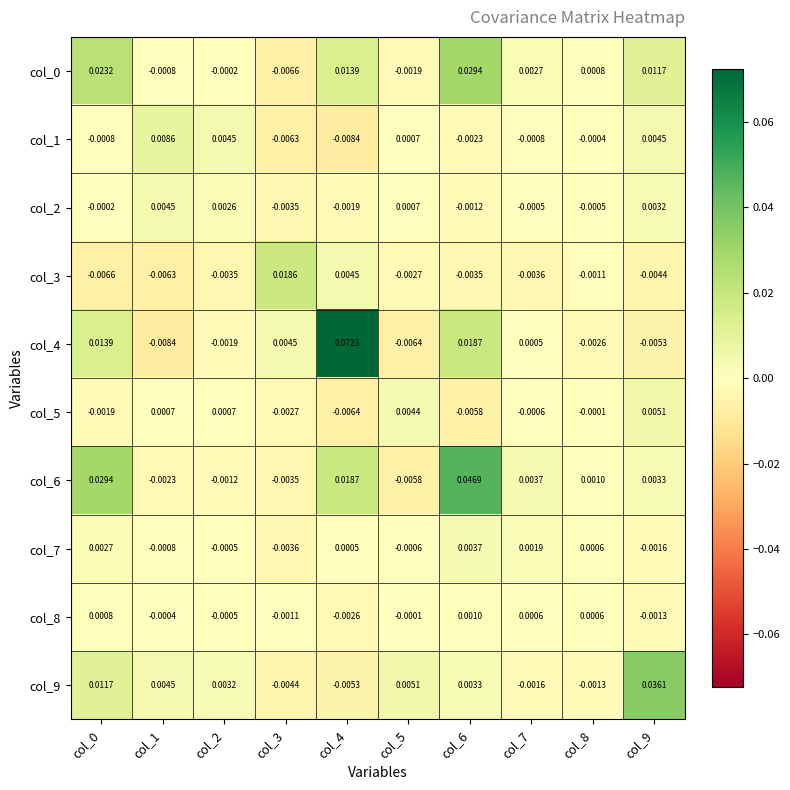

Is the value of col_4 at col_2 greater than the value of col_0 at col_4?

No